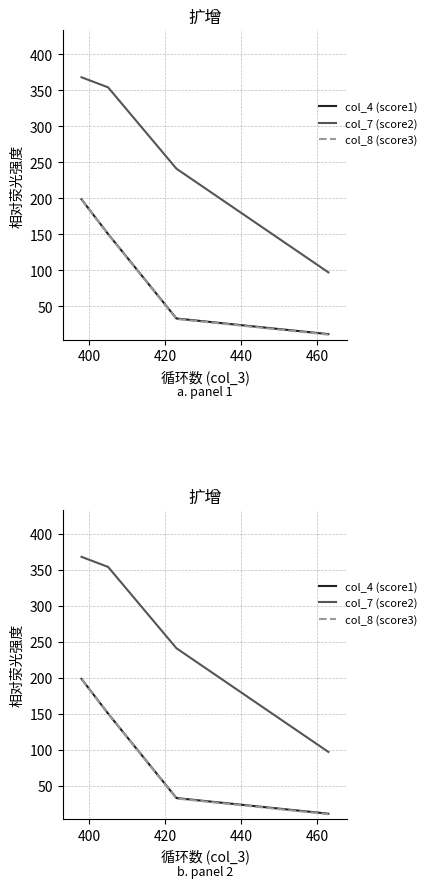

True or false: col_8 (score3) and col_7 (score2) intersect in this chart.

False